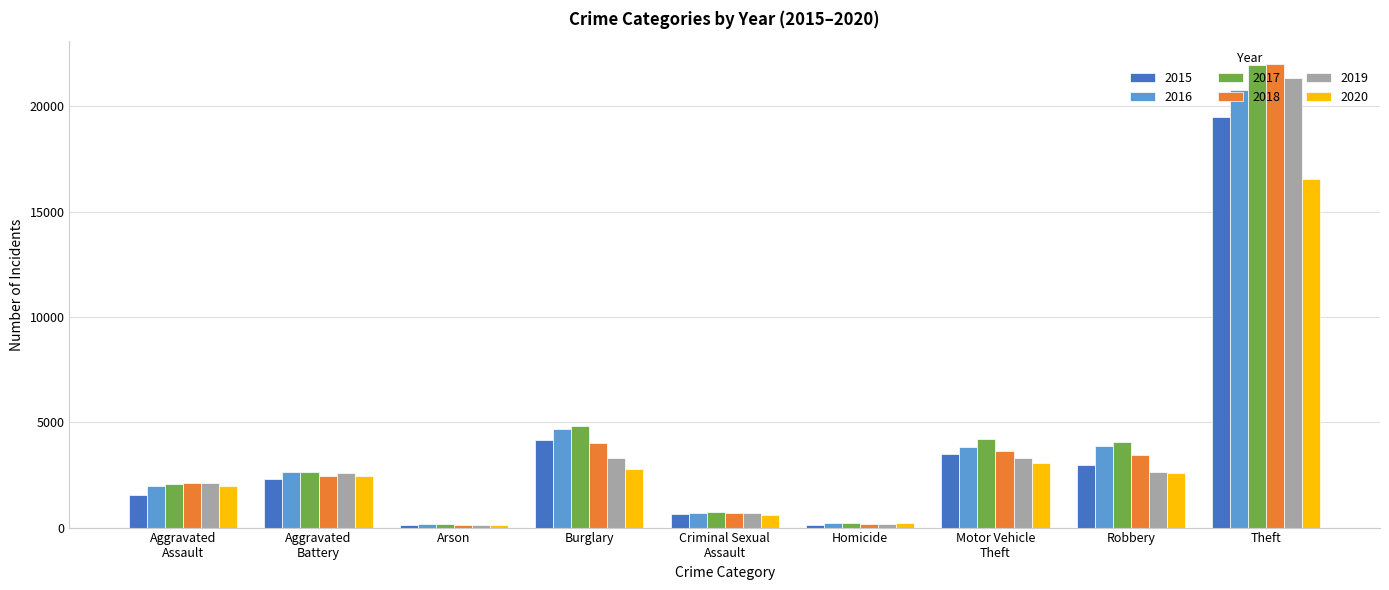

At which label does 2019 reach its peak?

Theft